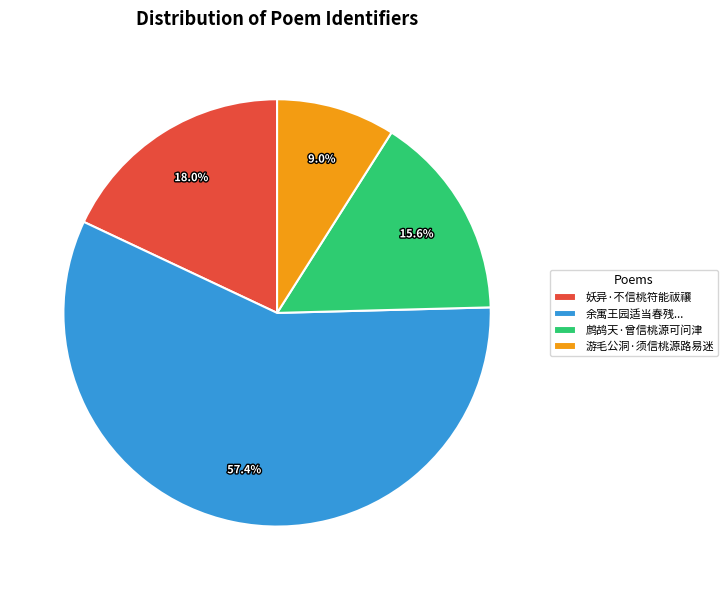

How many slices are in this pie chart?

4